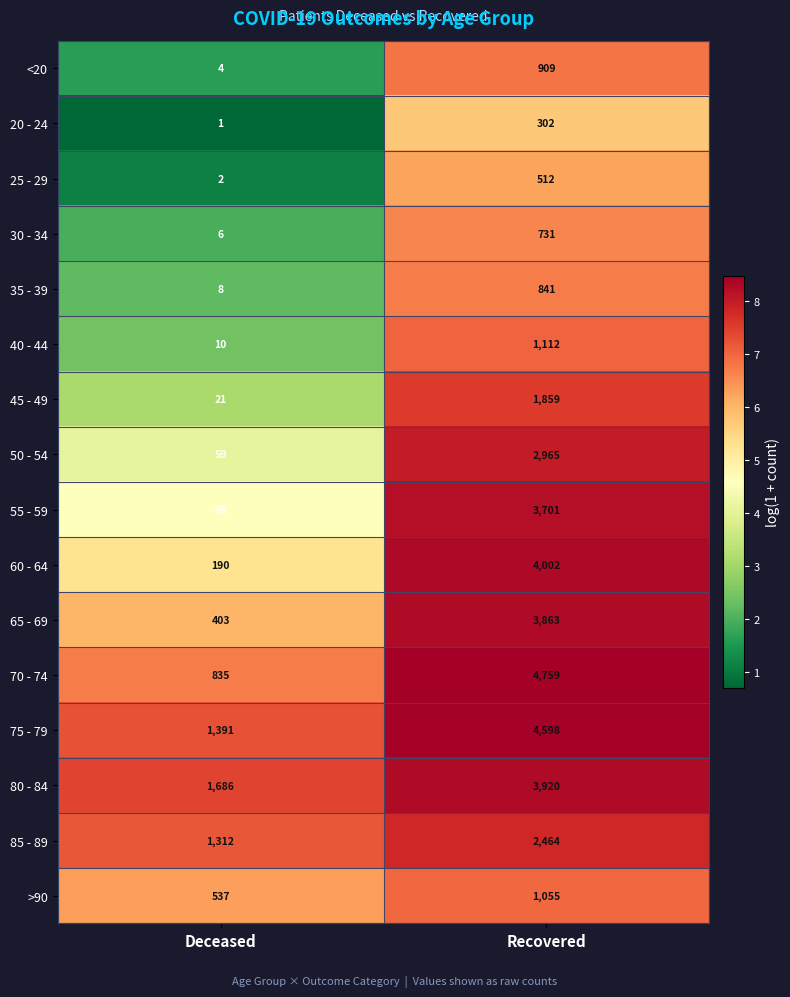

What is the average value of the 85 - 89 series?

1888